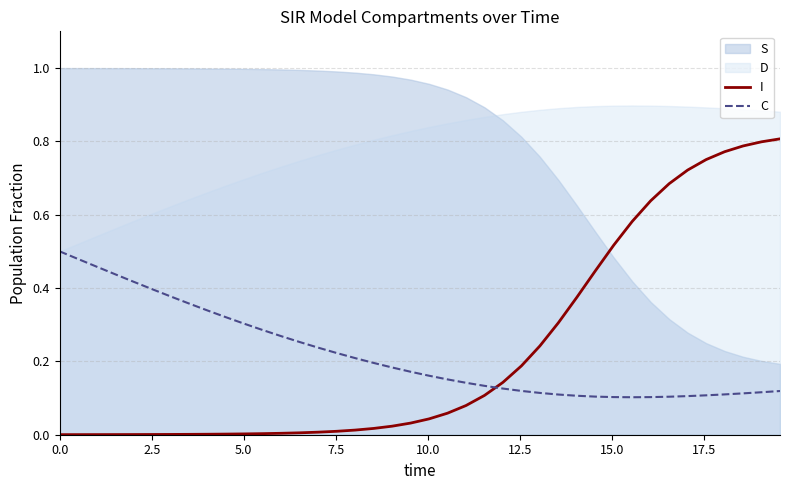

How many intersections are there between C and I?

1